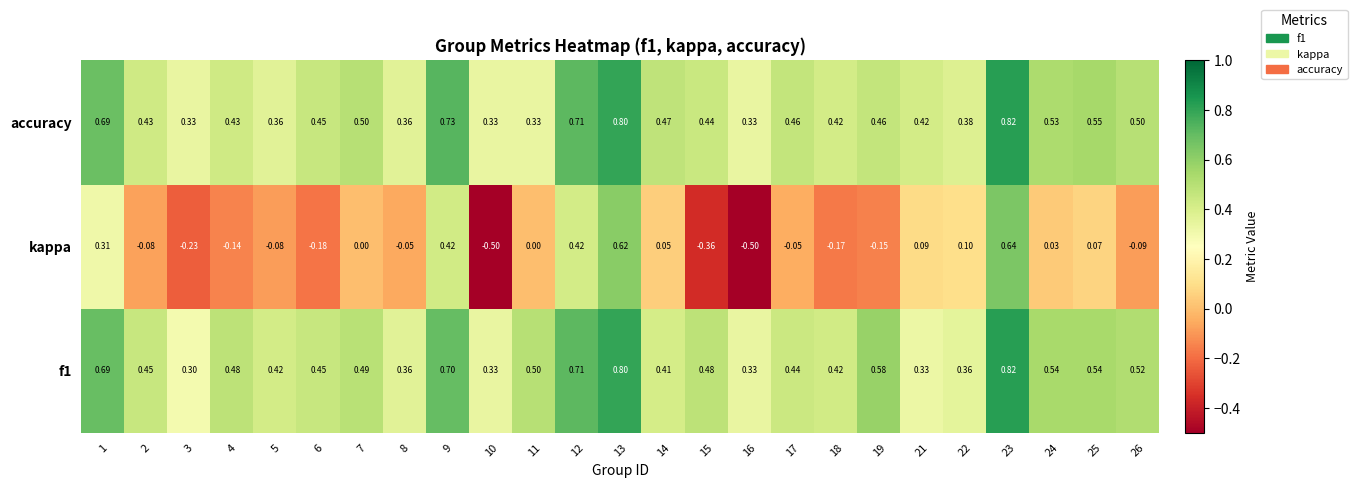

Is the value of kappa at 21 greater than the value of accuracy at 15?

No